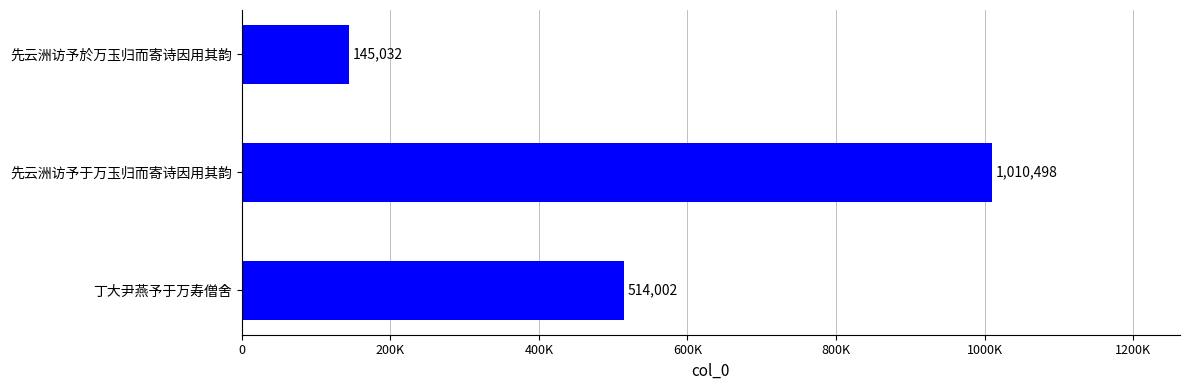

What is the greatest value displayed?

1010498